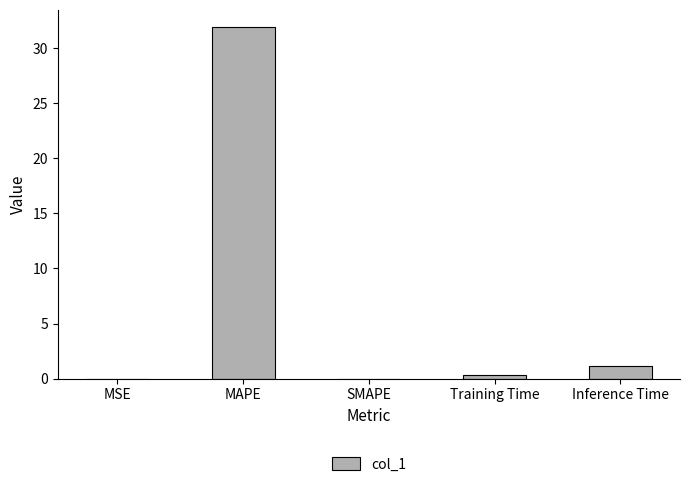

Which has a higher value, SMAPE or Inference Time?

Inference Time